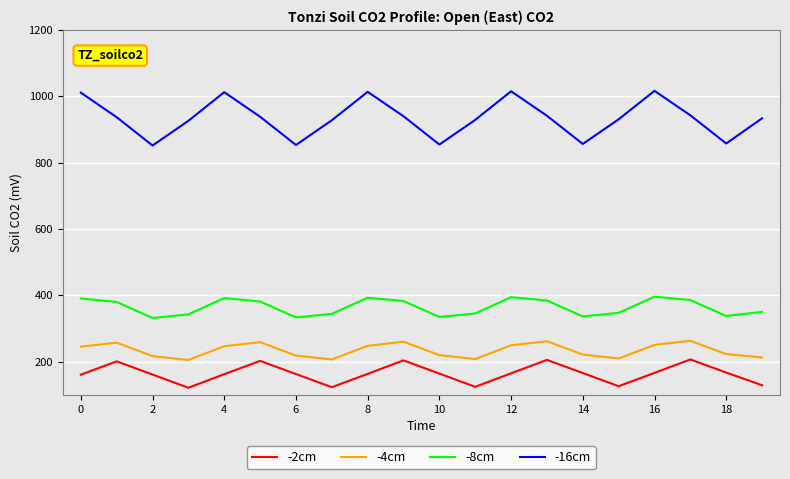

True or false: -16cm and -8cm intersect in this chart.

False